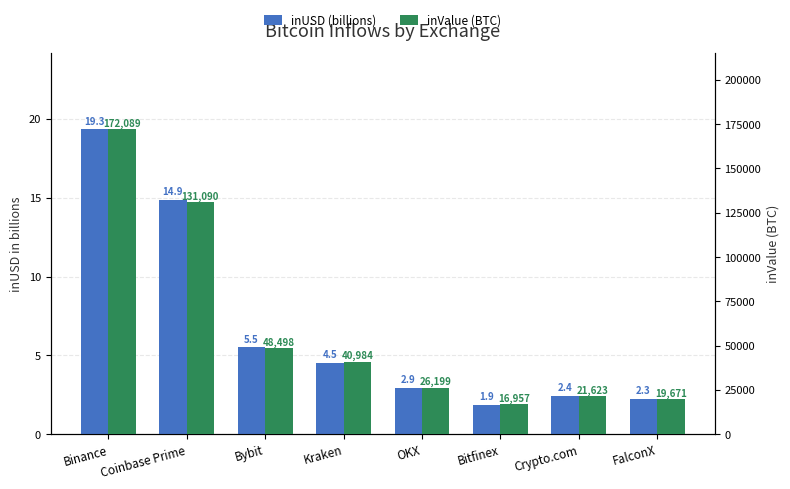

What is the average value of the inValue (BTC) series?

59639.0